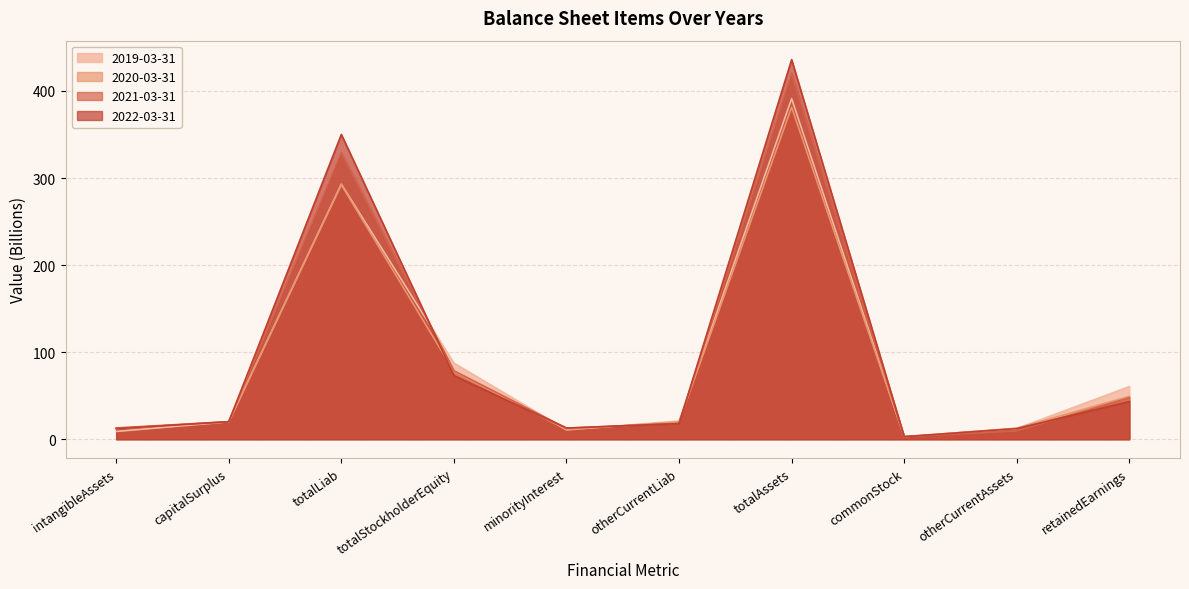

What is the difference between the 2019-03-31 values at totalLiab and otherCurrentAssets?

280.8